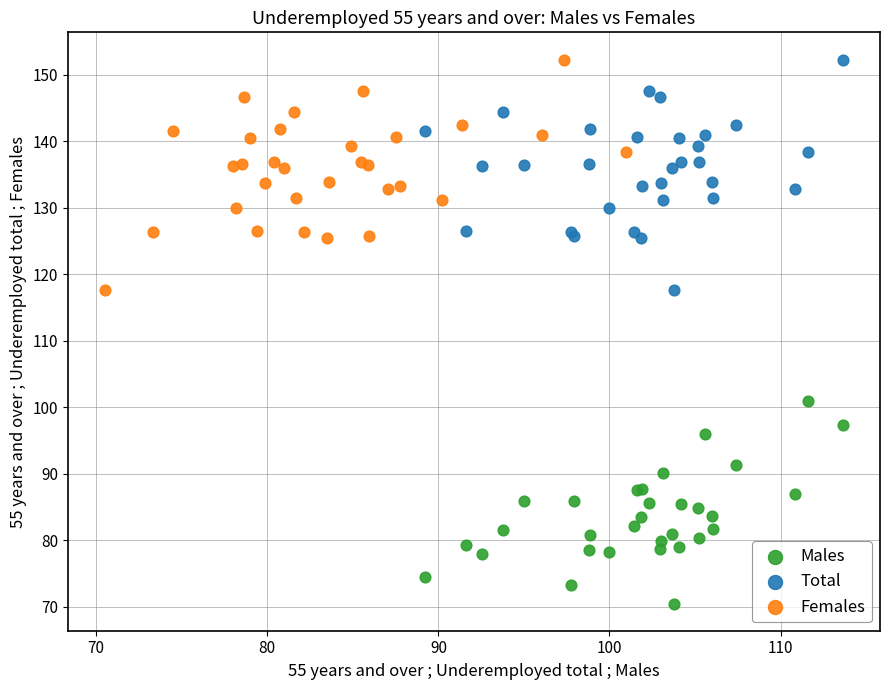

Which series reaches the minimum Y coordinate?

Males